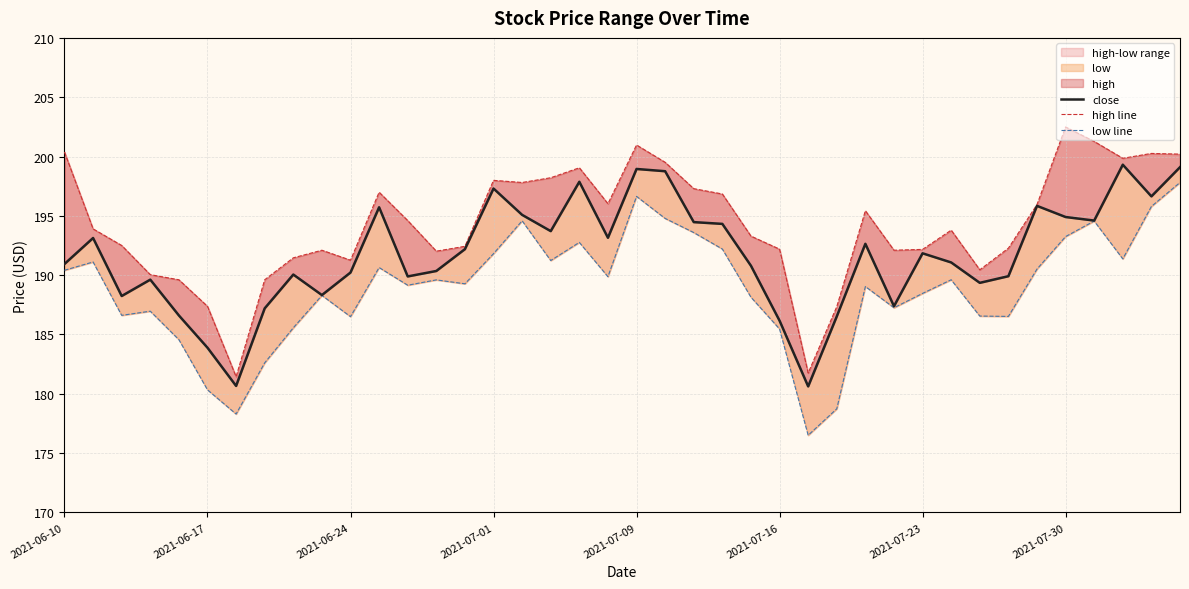

Which has a higher value, 18 or 20?

20